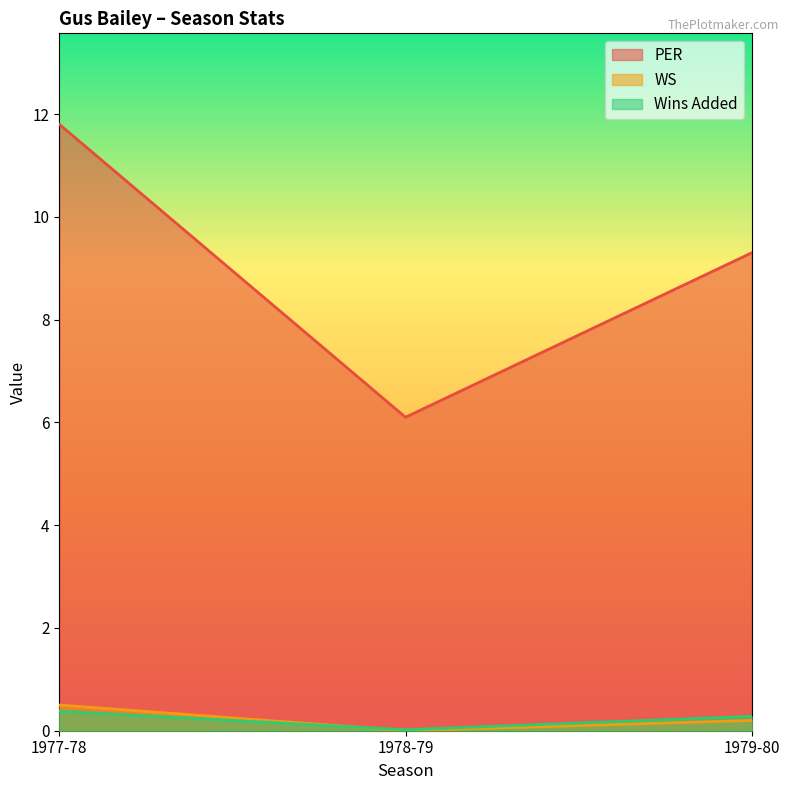

Rank the series by their maximum value, from lowest to highest.

Wins Added, WS, PER